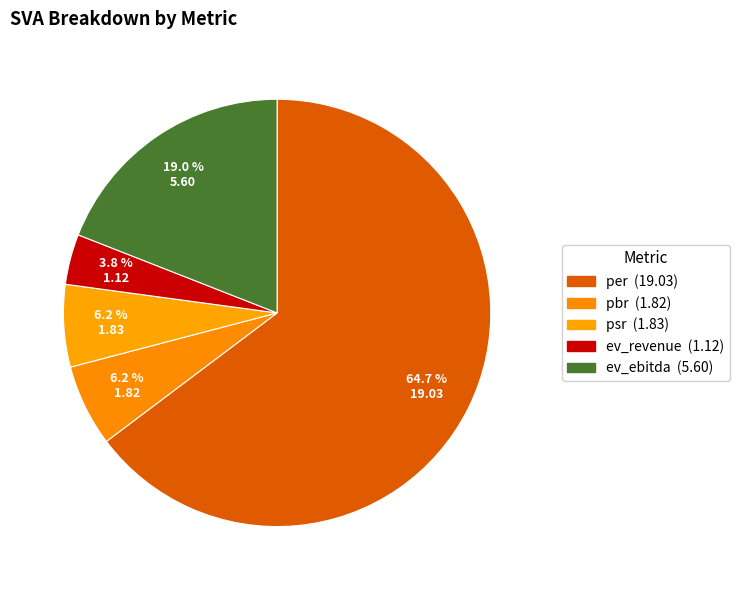

What percentage is NOT represented by ev_ebitda?

81.0%